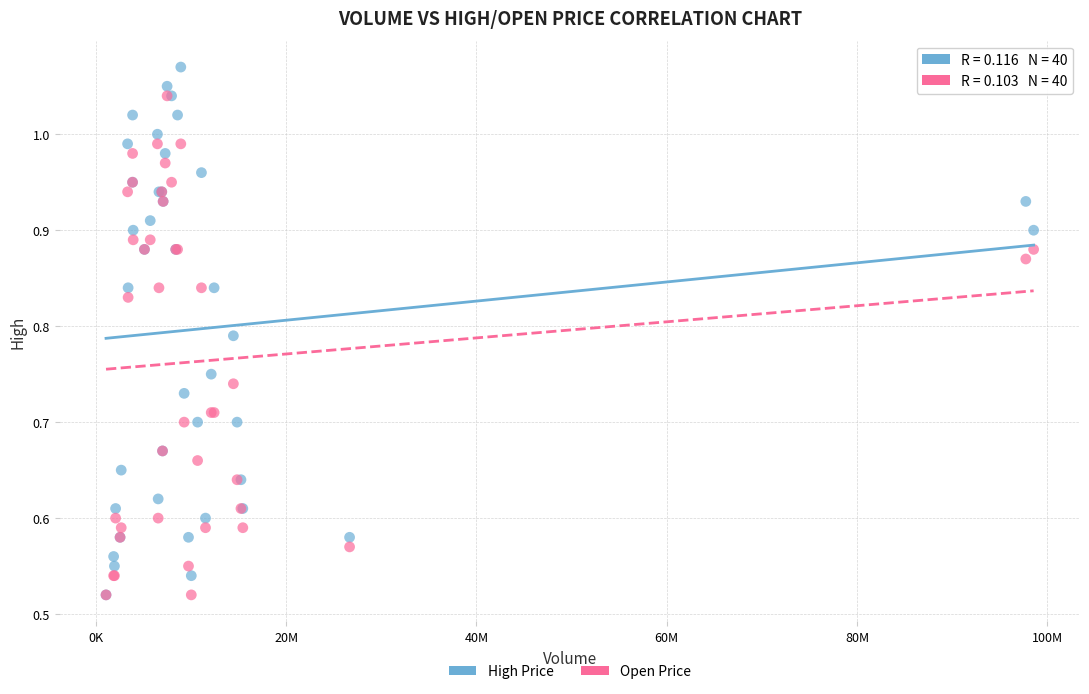

What are all the series names shown in the legend?

High Price, Open Price